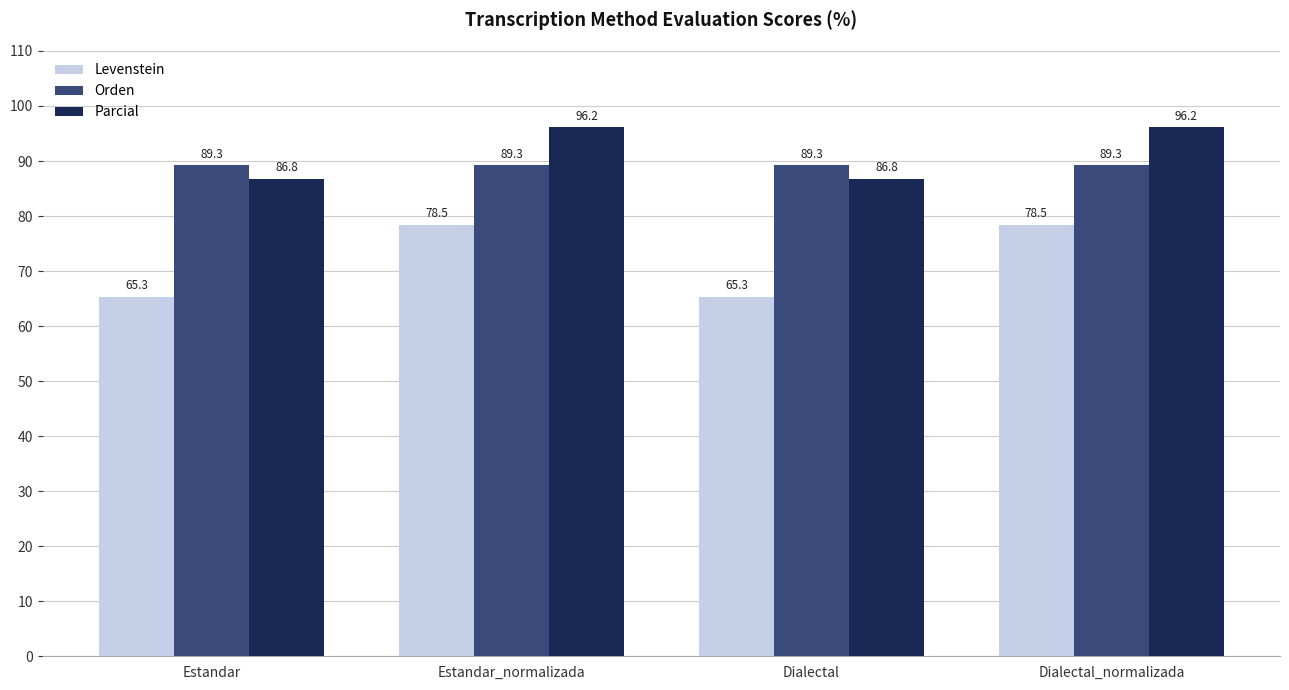

What is the sum of the Orden values at Dialectal and Estandar_normalizada?

178.6